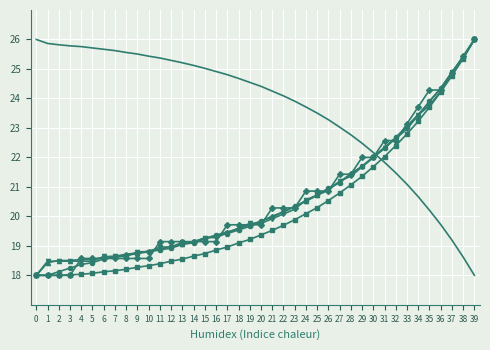

What is the total value across all series at 7?

118.2